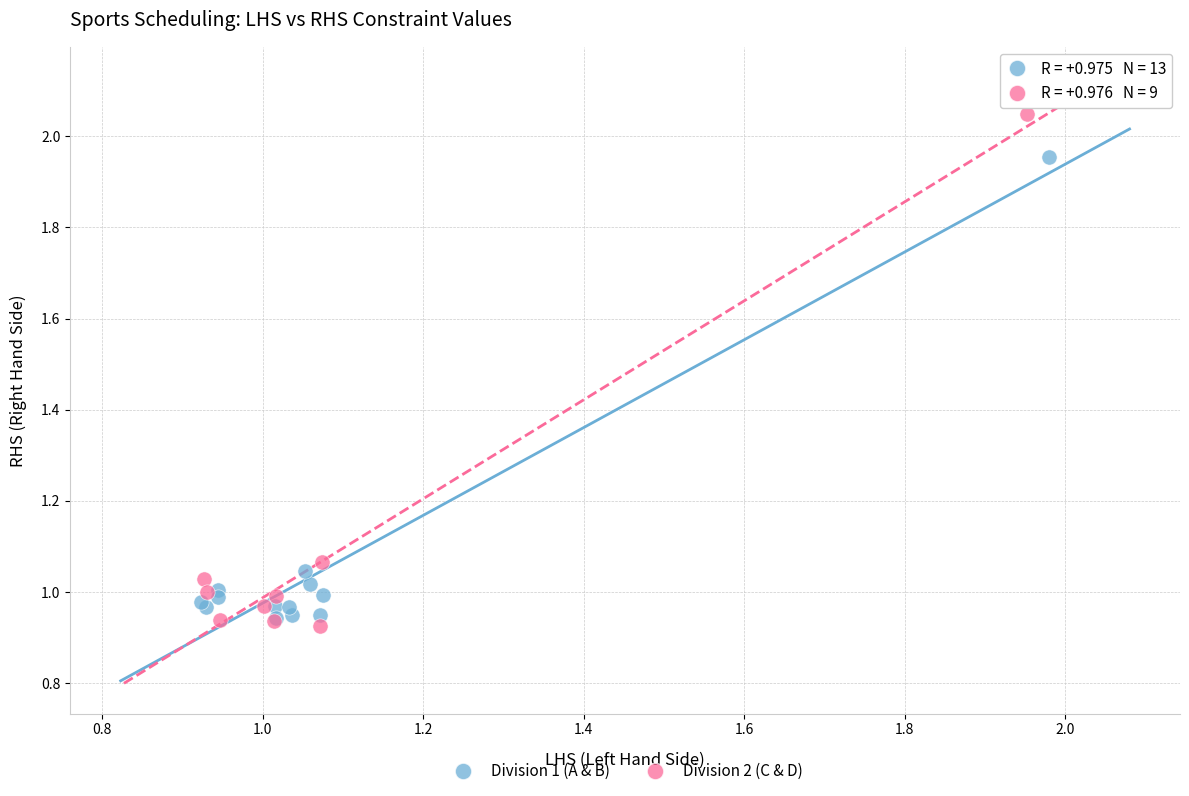

Which series has the largest Y range (max minus min)?

Division 2 (C & D)